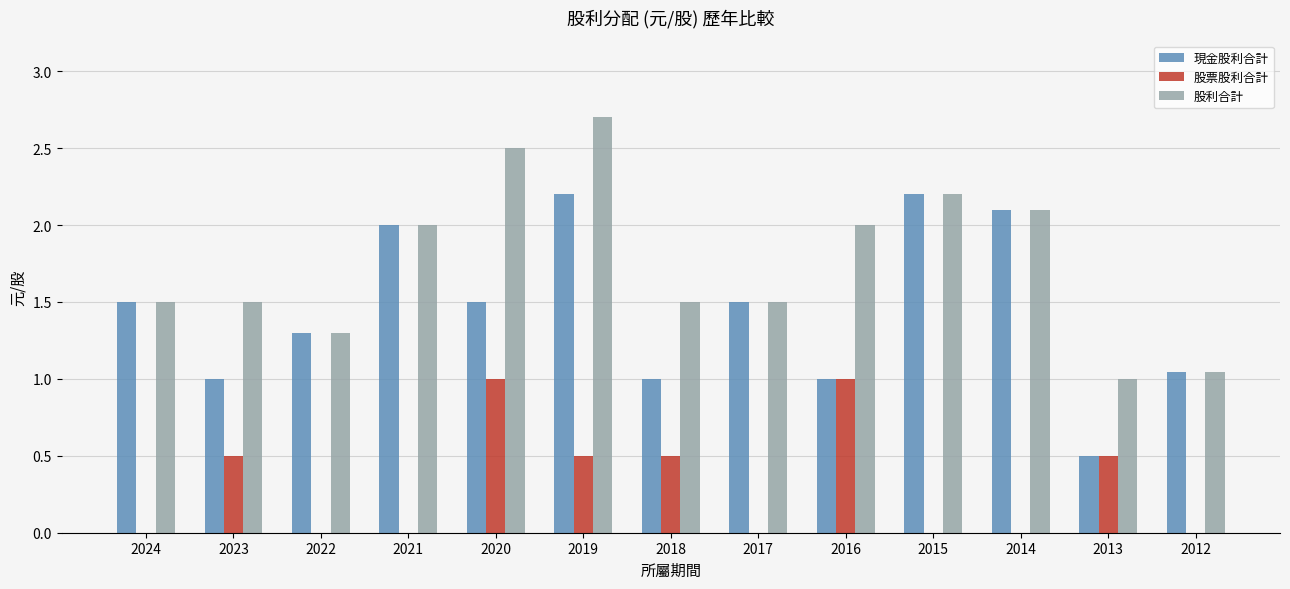

True or false: 股利合計 has a value of 2.1 at 2014.

True